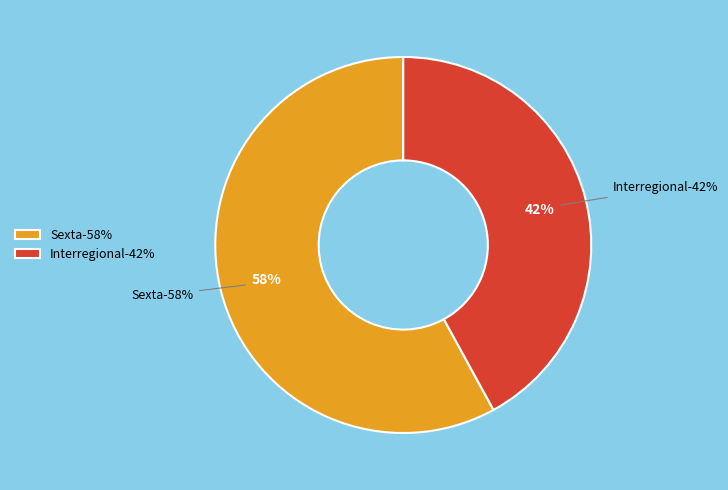

Is it true that Sexta is 58% of the pie?

True